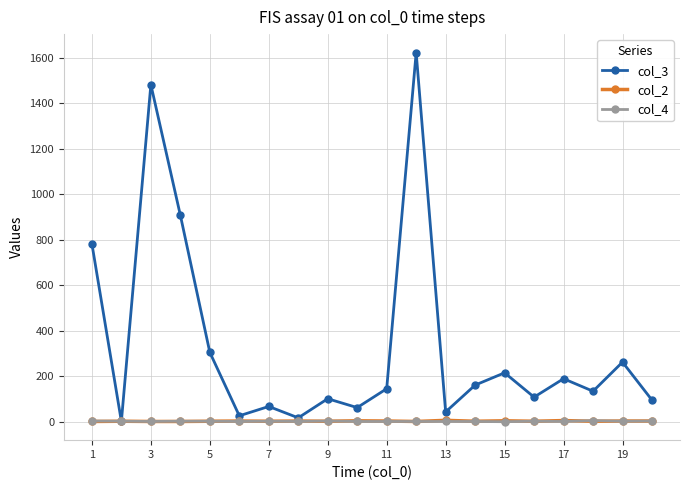

What is the highest value of the col_3 series?

1623